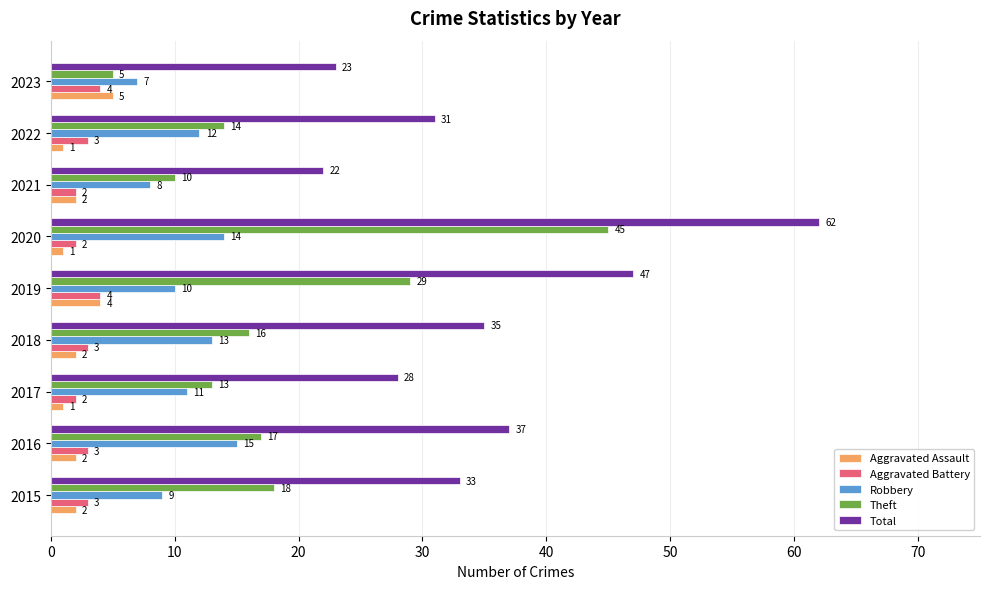

Where is Robbery nearest to the value 11?

2017